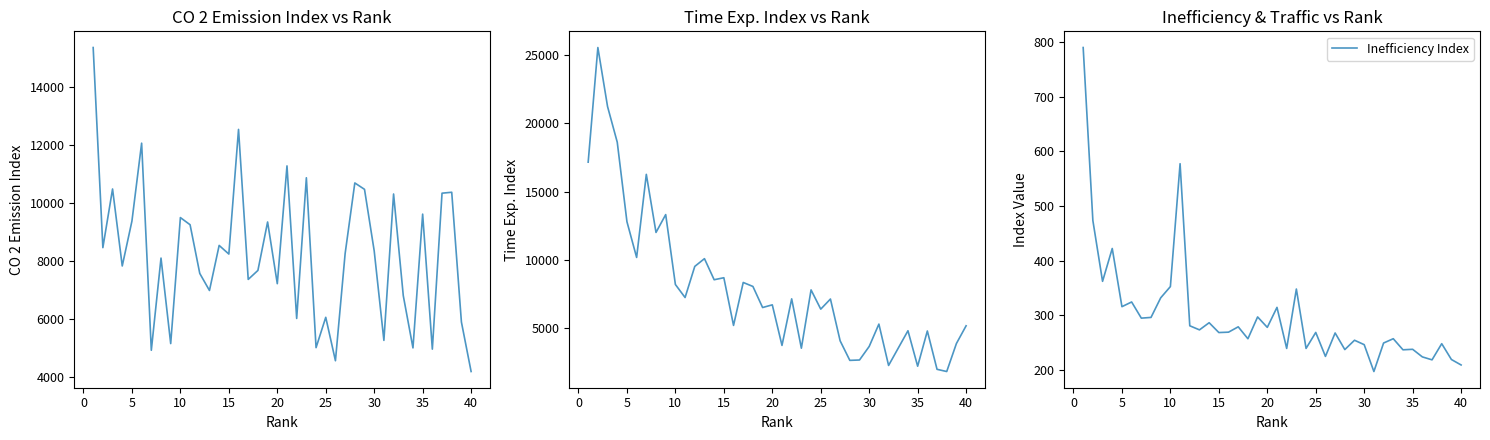

The value of Inefficiency Index at 5 is 315.5. True or false?

True